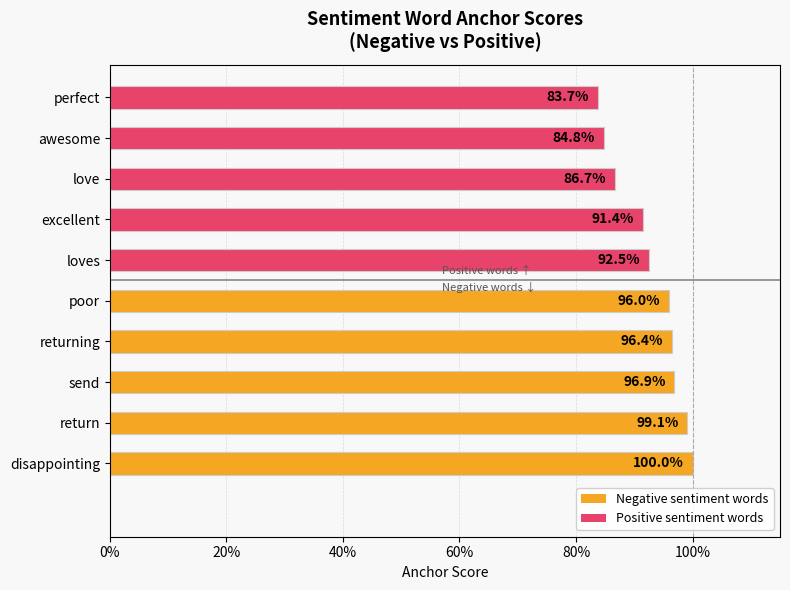

Does the chart contain any negative values?

No